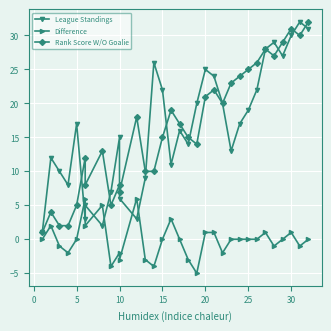

What is the greatest value displayed?

32